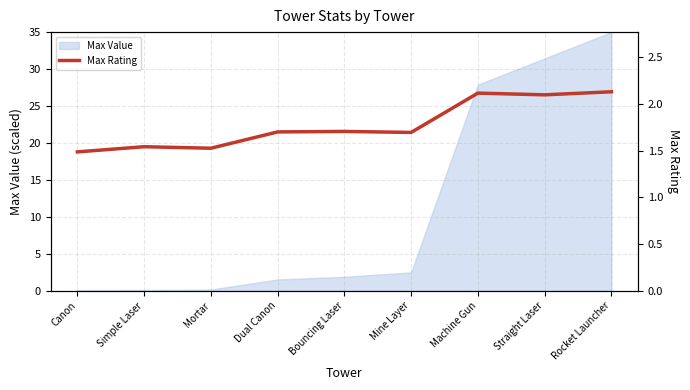

What is the label of the 6th point from the right?

Dual Canon